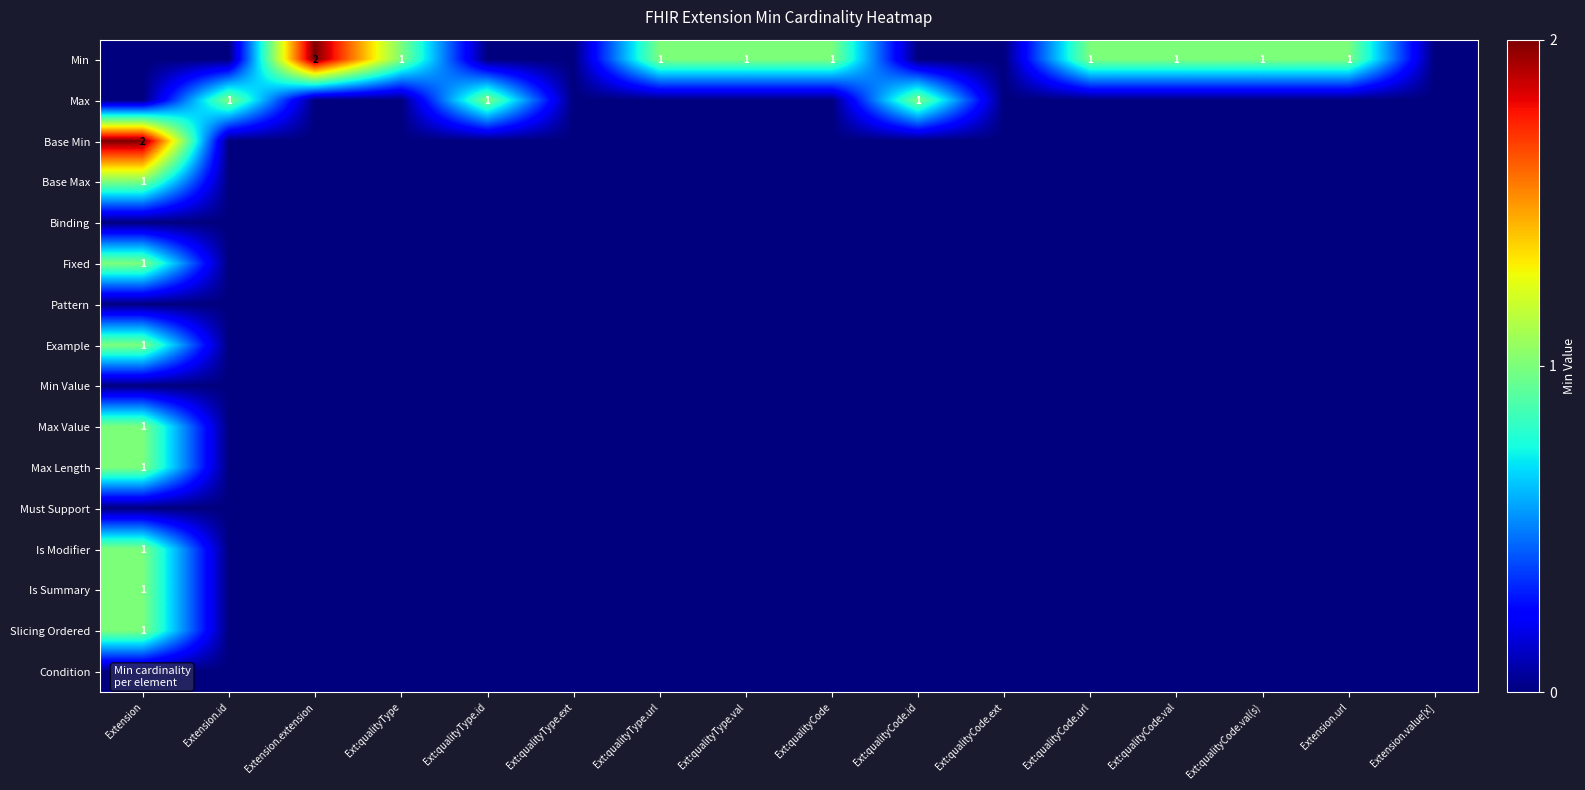

At which category does the chart reach its peak across all series?

Extension.extension